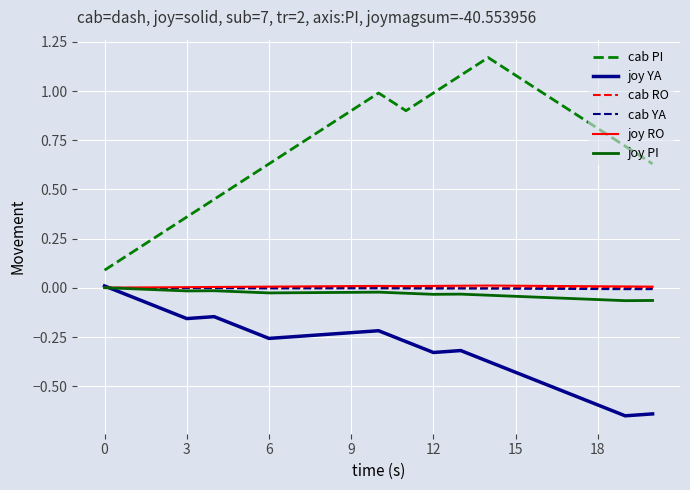

Which series has the largest total across all categories?

cab PI